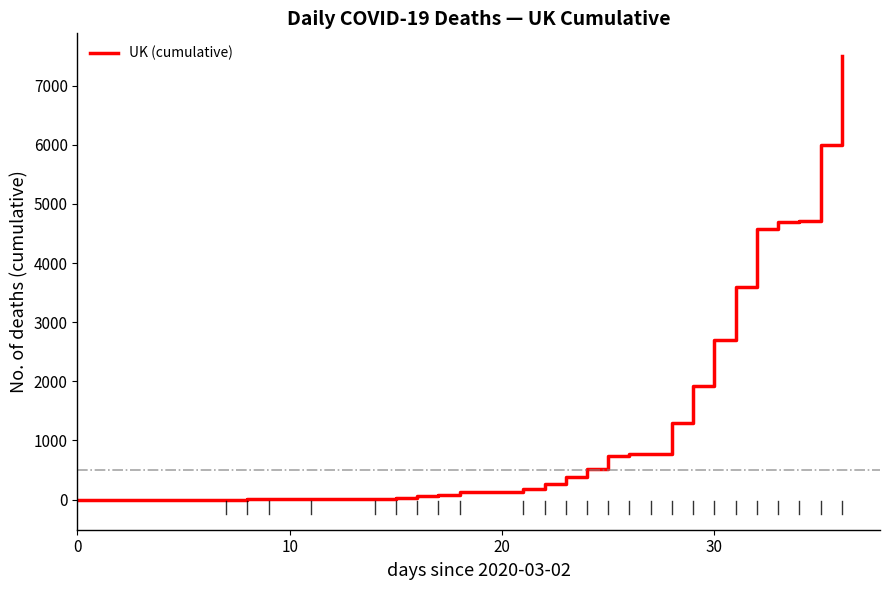

What is the greatest value displayed?

7499